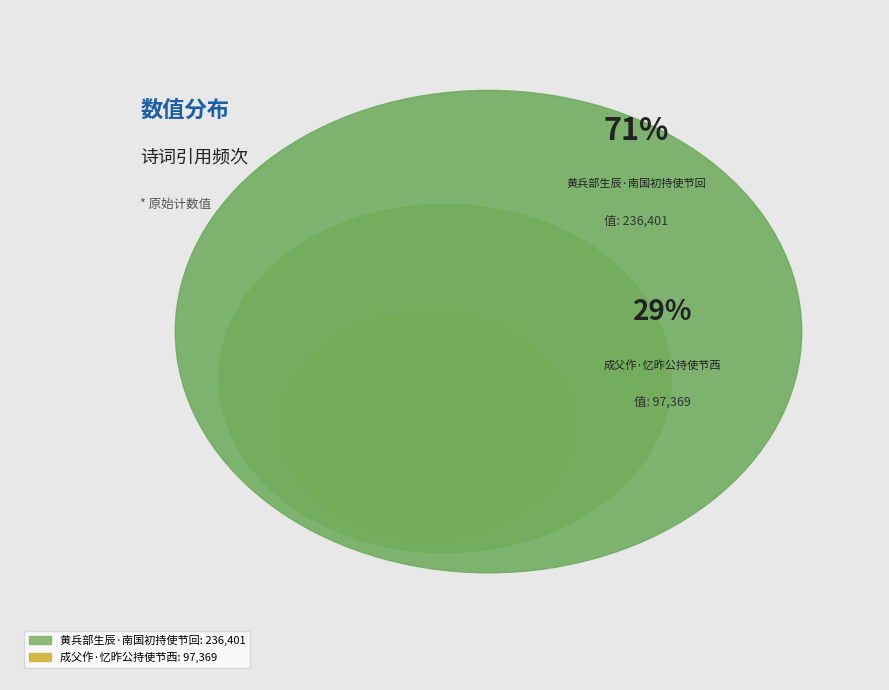

What percentage is the 成父作·忆昨公持使节西 slice, to the nearest percent?

29%